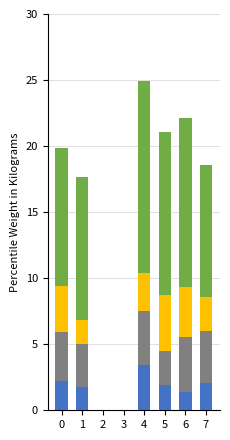

At which category is the sum across all series the highest?

4